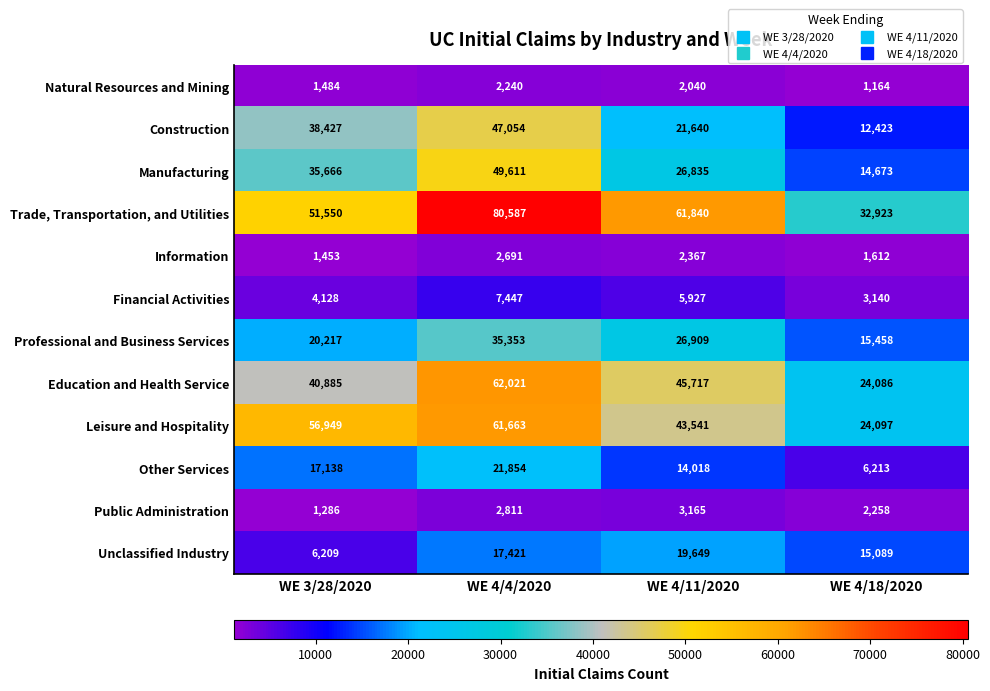

Which series changed the most between WE 4/11/2020 and WE 4/18/2020?

Trade, Transportation, and Utilities